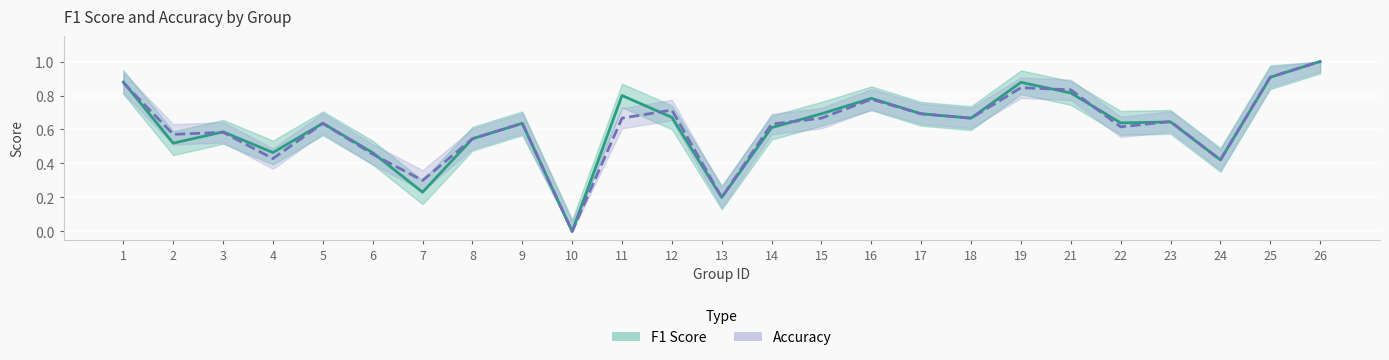

What is the difference between the f1 values at 12 and 4?

0.2